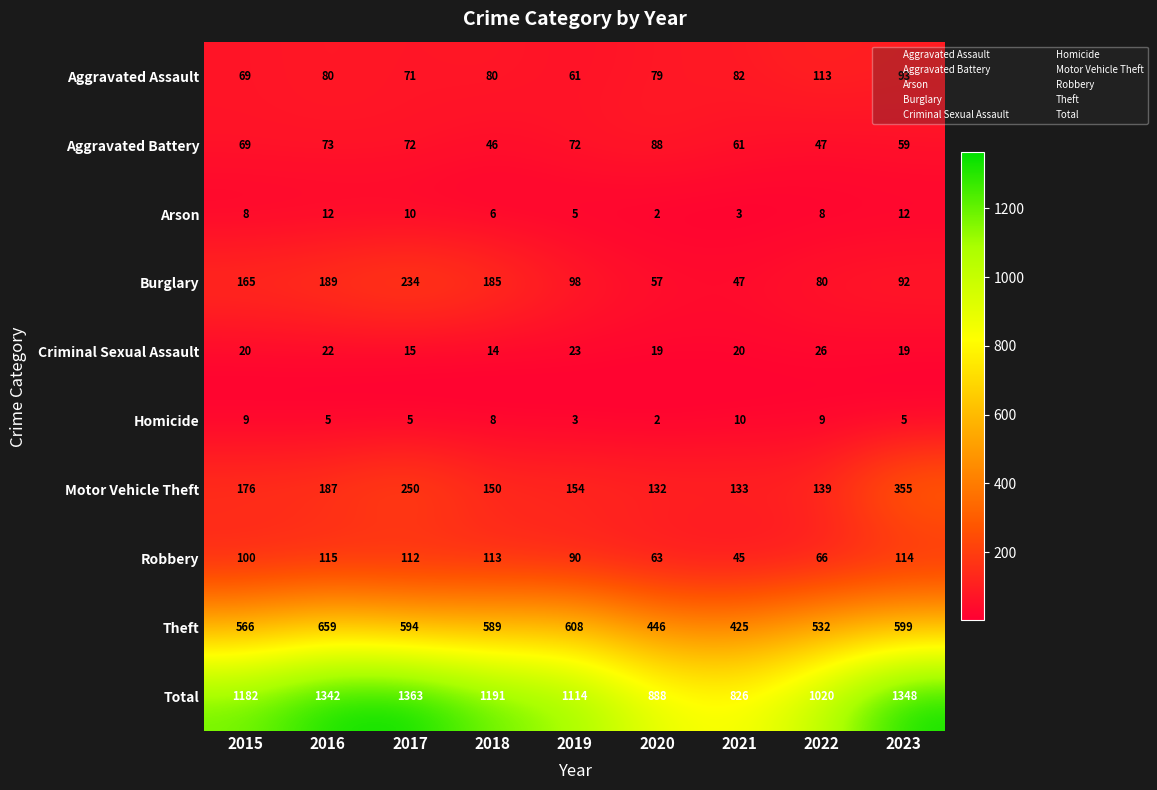

Is it true that Theft equals 658 at 2020?

False